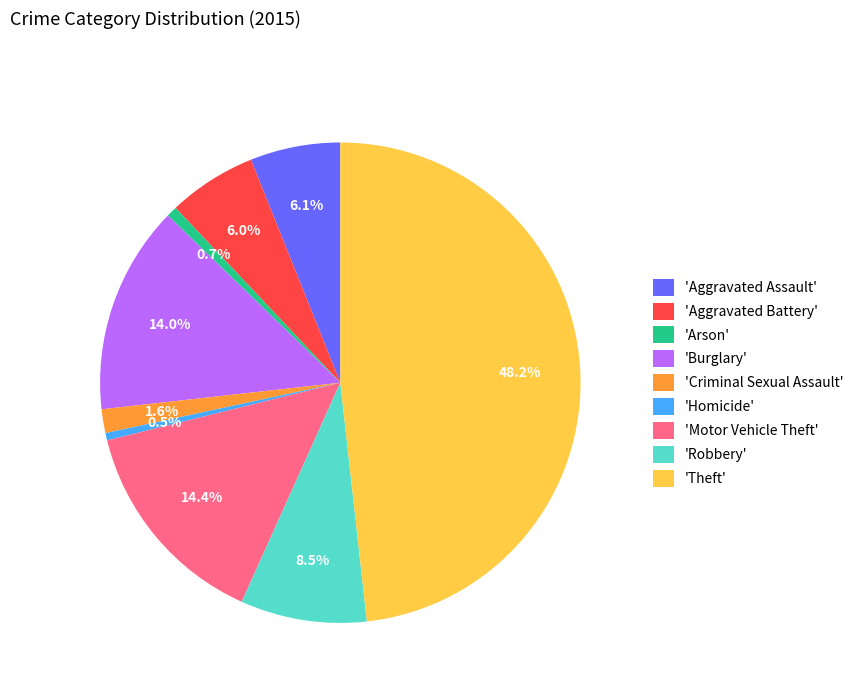

Which slice is the largest?

'Theft'